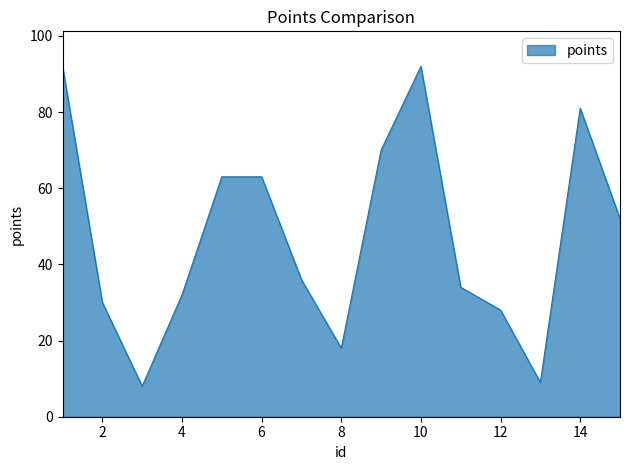

What is the maximum value shown in the chart?

92